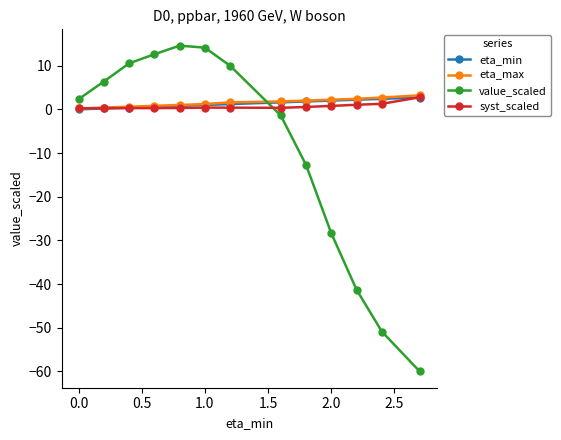

Which series has the largest range (max minus min)?

value_scaled